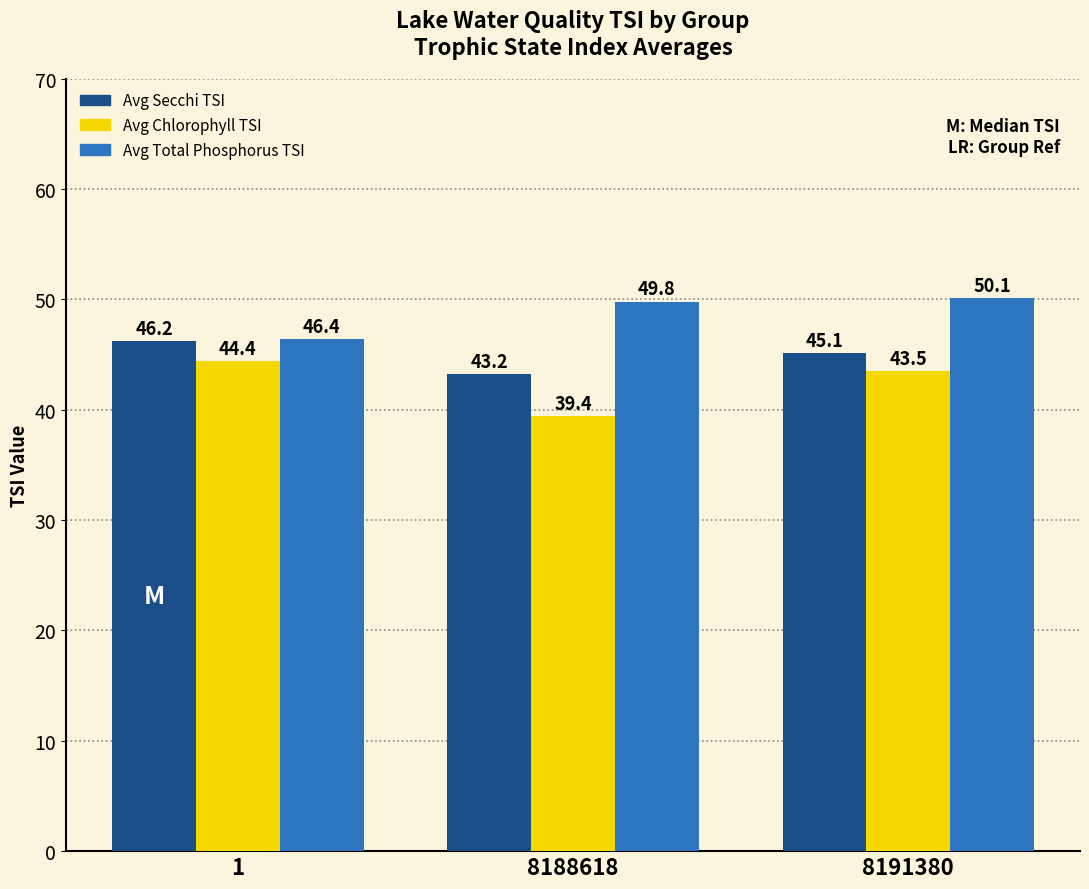

Reading left to right, what are all the values shown in this chart?

Avg Secchi TSI: 46.2	43.2	45.1
Avg Chlorophyll TSI: 44.4	39.4	43.5
Avg Total Phosphorus TSI: 46.4	49.8	50.1